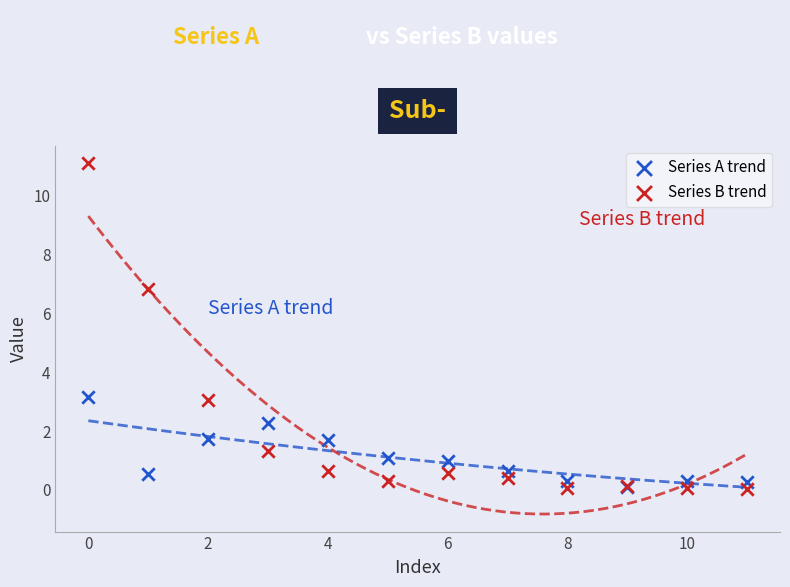

What are all the series names shown in the legend?

Series A trend, Series B trend